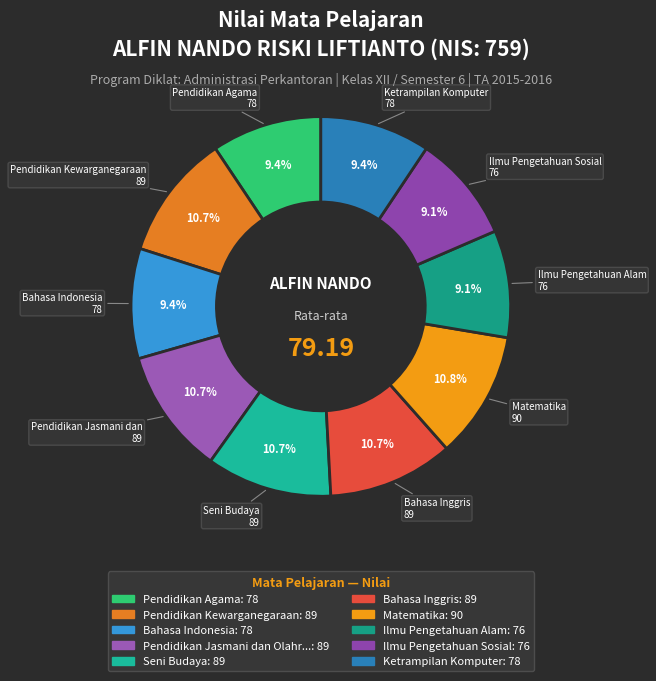

Rank the categories by value from highest to lowest.

Matematika, Pendidikan Kewarganegaraan, Pendidikan Jasmani dan Olahraga, Seni Budaya, Bahasa Inggris, Pendidikan Agama, Bahasa Indonesia, Ketrampilan Komputer, Ilmu Pengetahuan Alam, Ilmu Pengetahuan Sosial